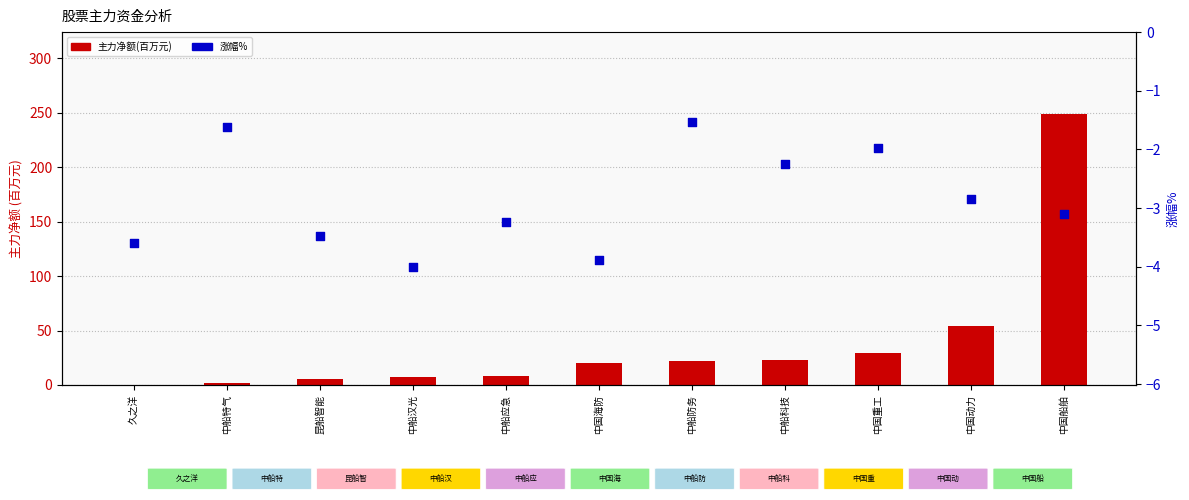

Which series has the largest total across all categories?

主力净额(百万)